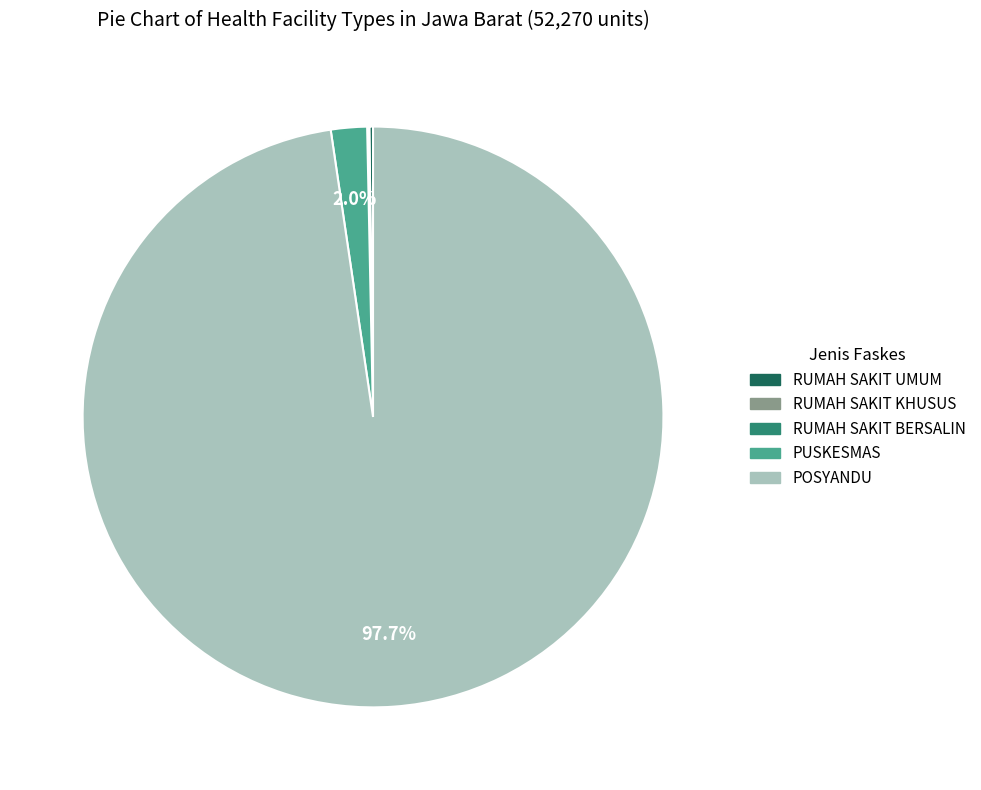

Is there any slice that represents more than half of the pie?

Yes